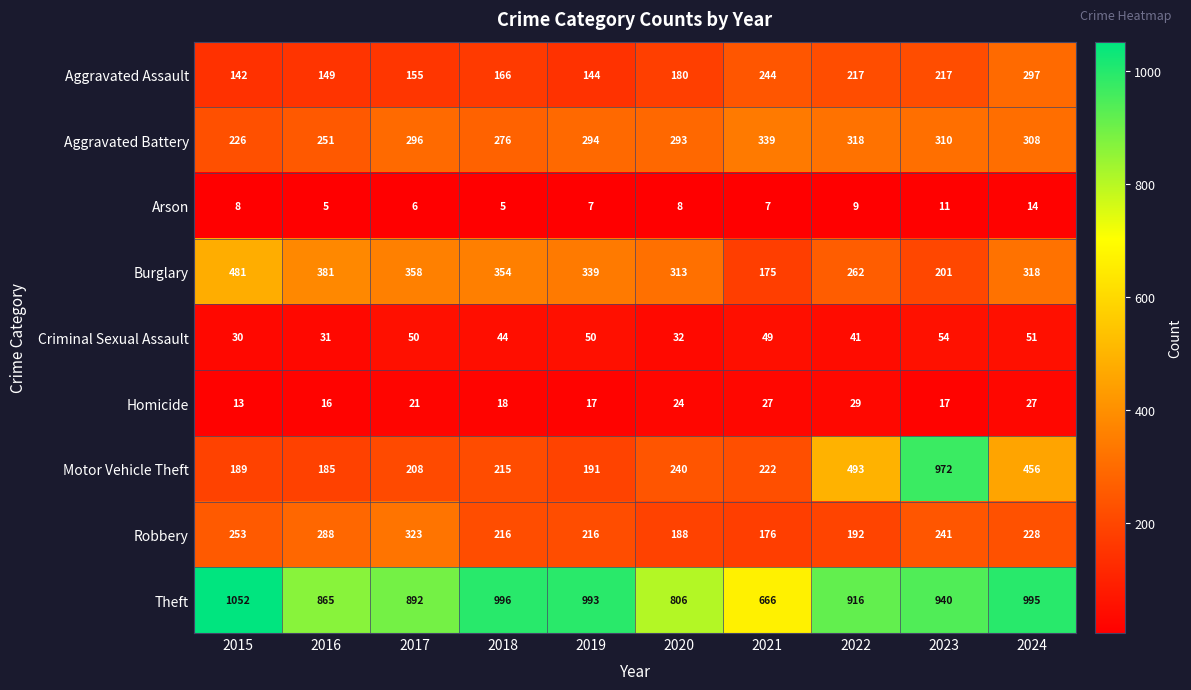

What is the maximum value shown in the chart?

1052